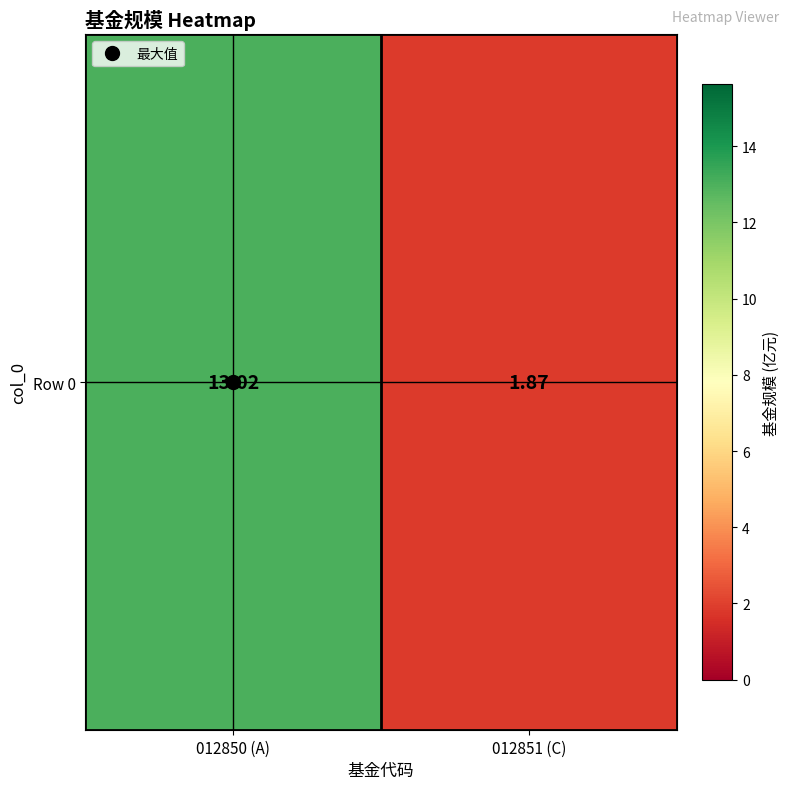

Approximately how many times larger is the value at 012850 (A) compared to 012851 (C)?

7.0